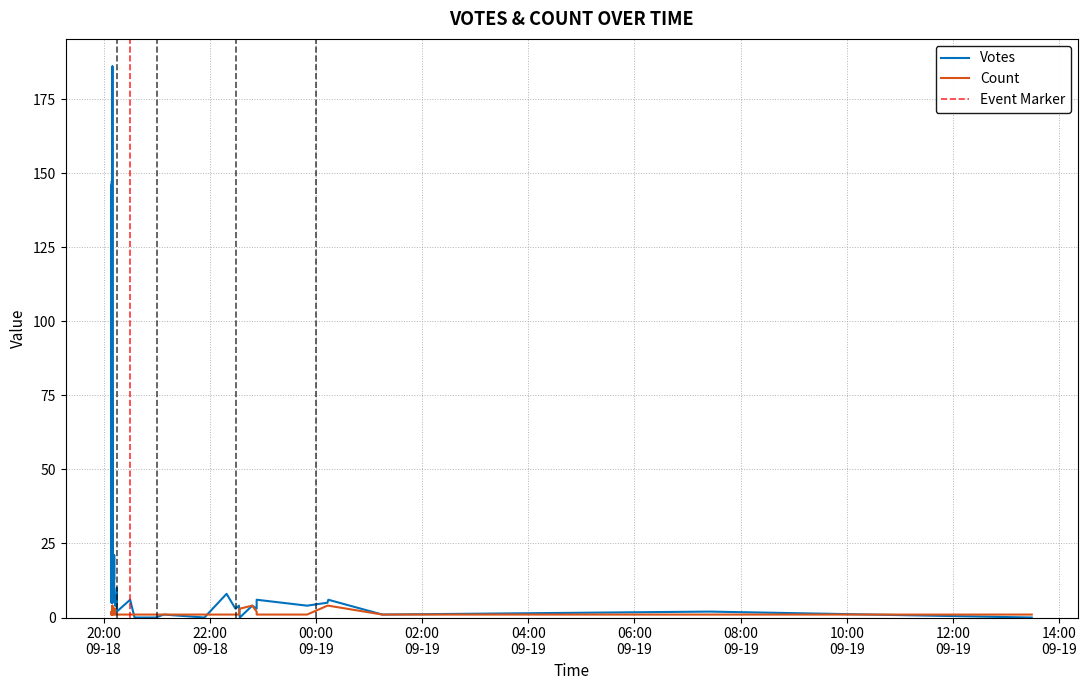

Which series has the widest spread of values?

Votes